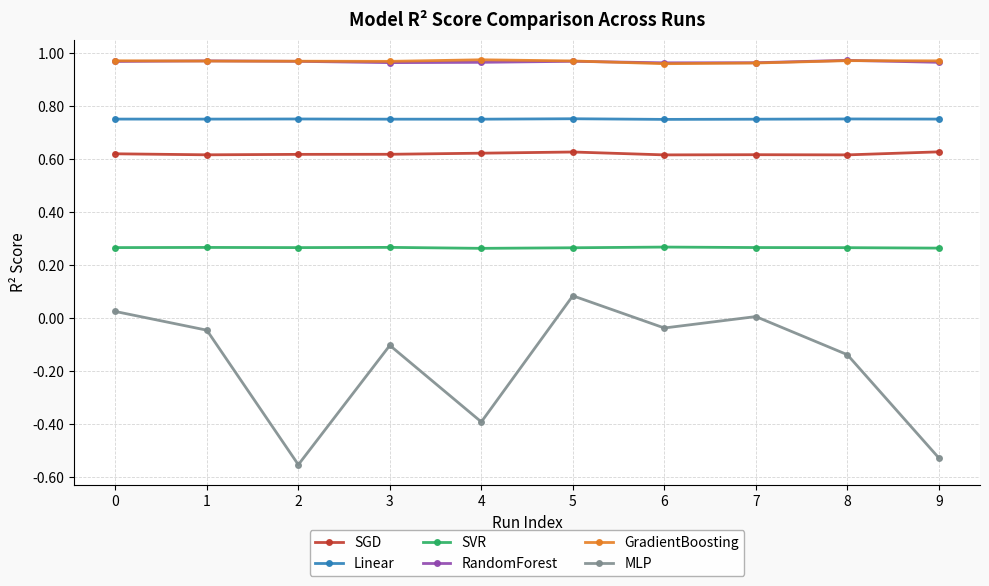

True or false: GradientBoosting and Linear cross at least once.

False